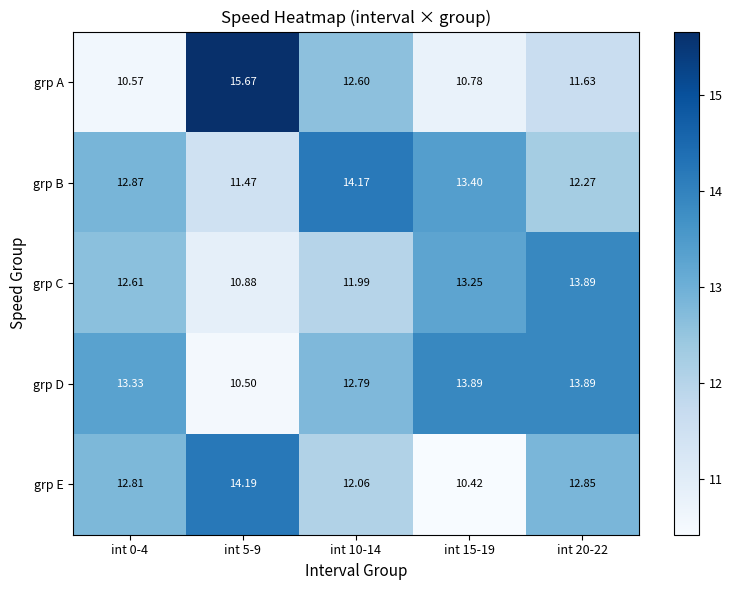

Which series has the largest total across all categories?

grp D